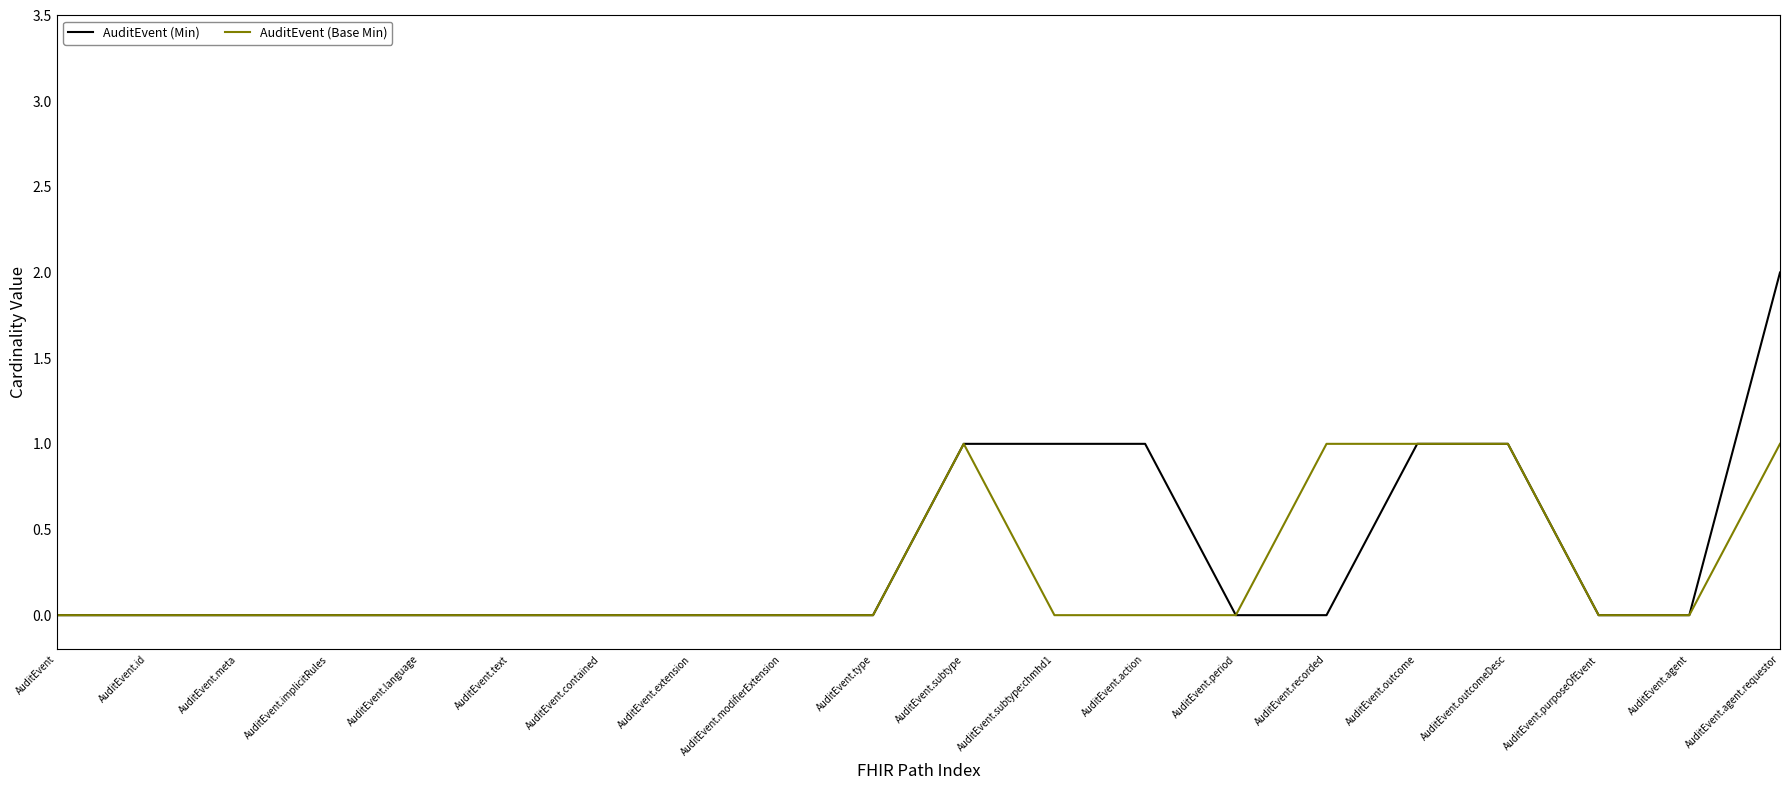

Is it true that AuditEvent (Min) equals -1 at AuditEvent.recorded?

False